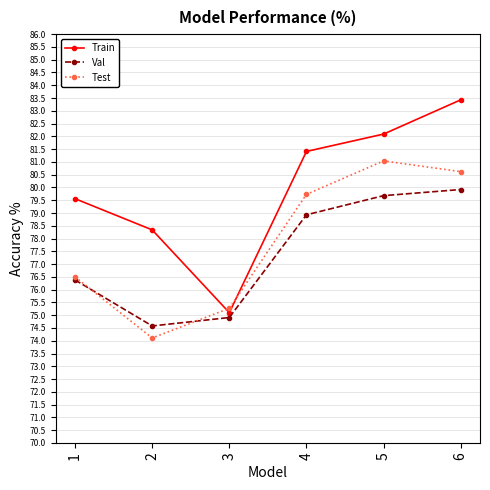

Is this an area chart (filled region under the line)?

No